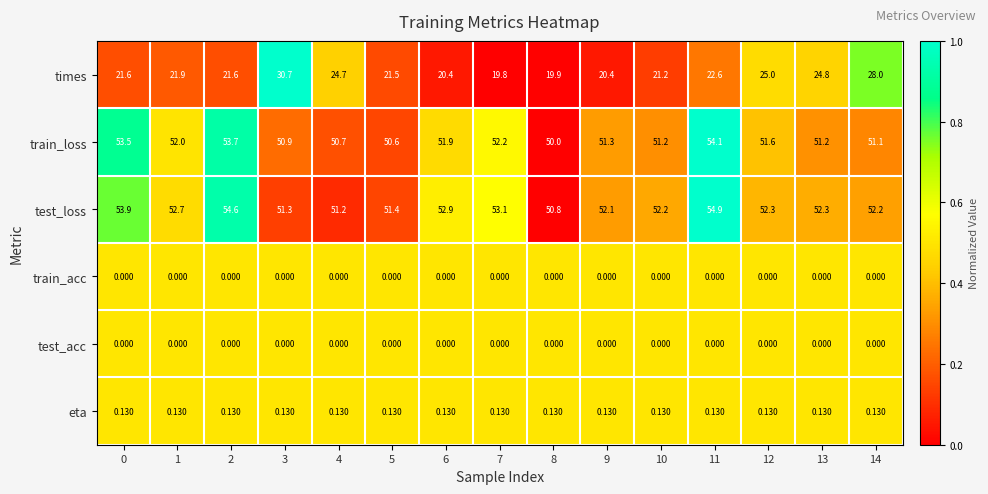

Which series has the widest spread of values?

times